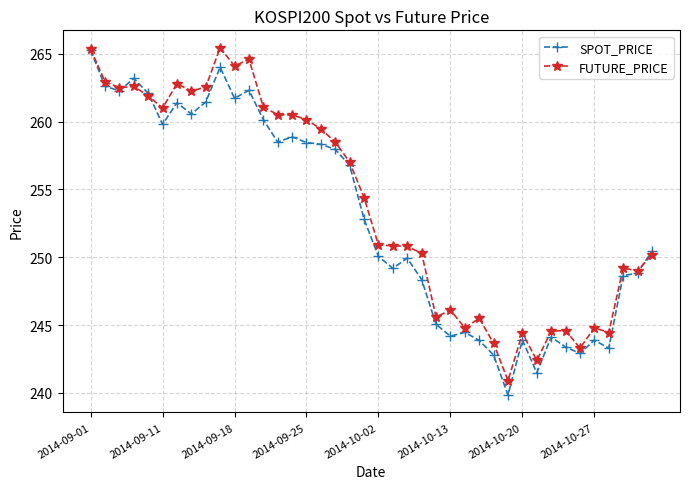

What is the sum of all SPOT_PRICE values?

10117.2